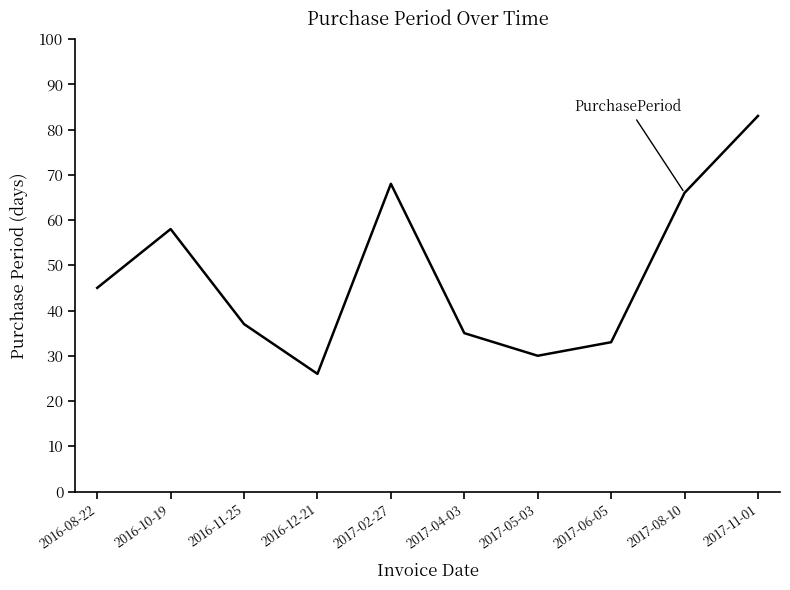

At which category does the chart reach its peak across all series?

2017-11-01